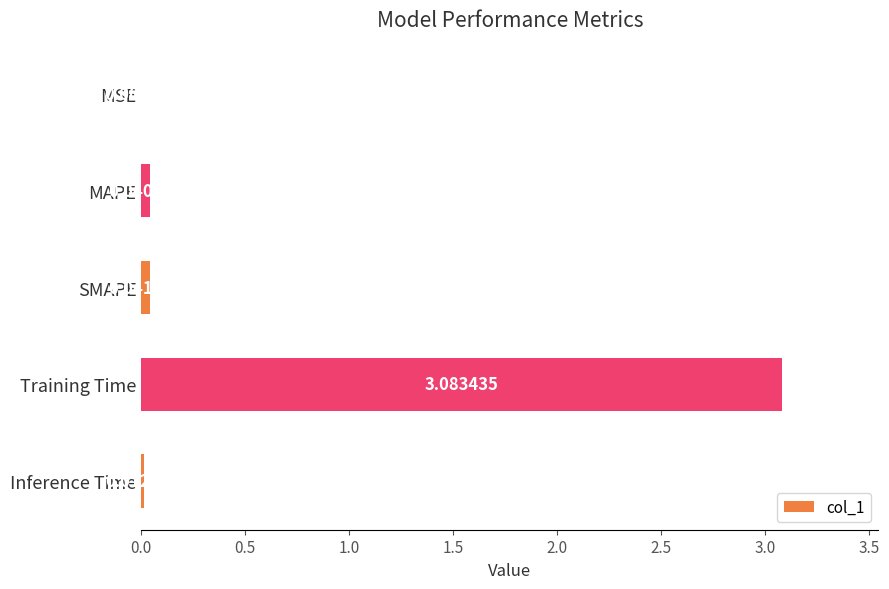

Where is the data nearest to the value 1?

SMAPE